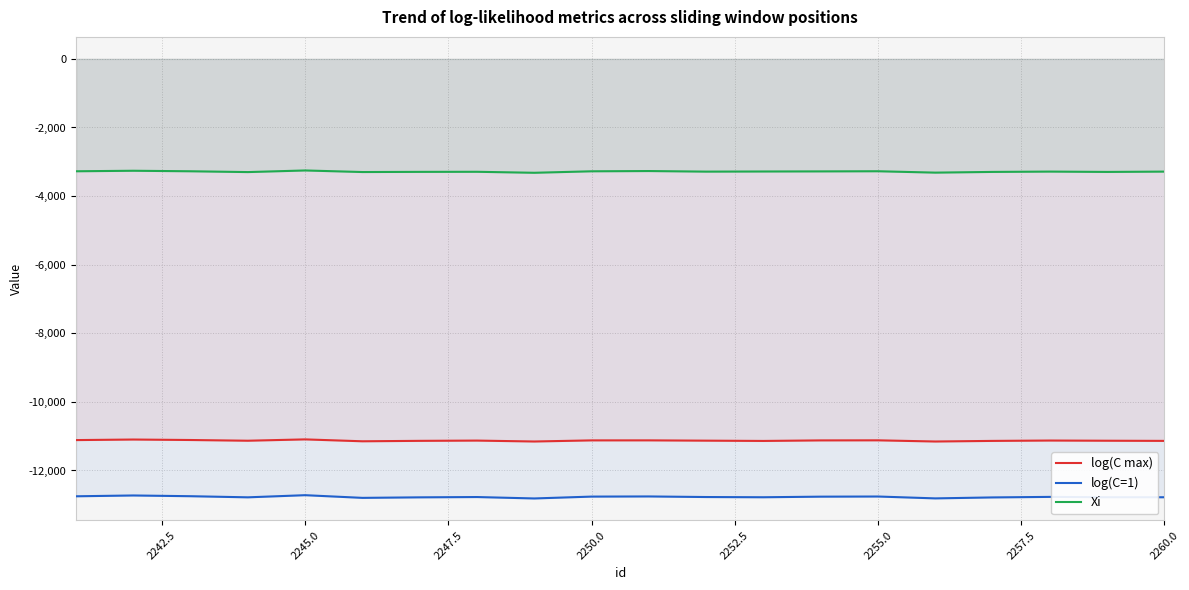

What is the smallest value displayed?

-12815.4